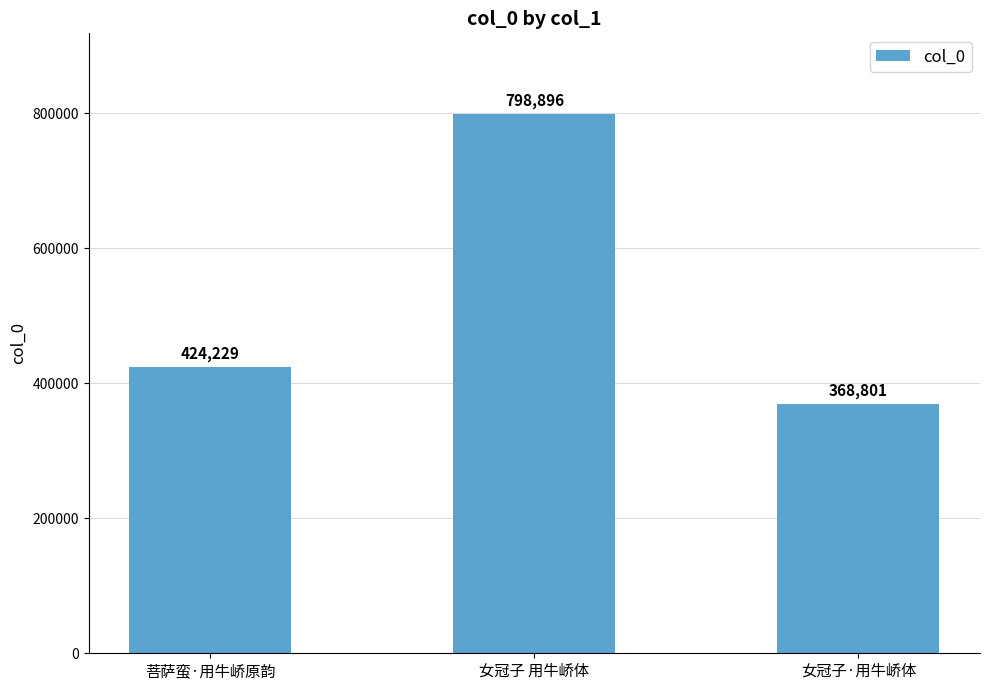

Reading left to right, what are all the values shown in this chart?

菩萨蛮·用牛峤原韵=424229	女冠子 用牛峤体=798896	女冠子·用牛峤体=368801